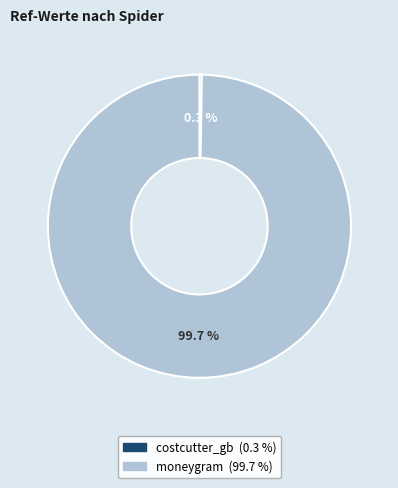

Is it true that moneygram is 100% of the pie?

True